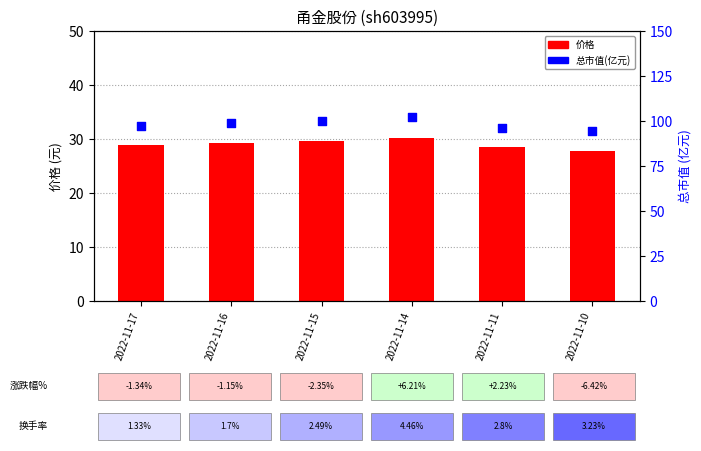

Which series has the largest total across all categories?

总市值(亿元)